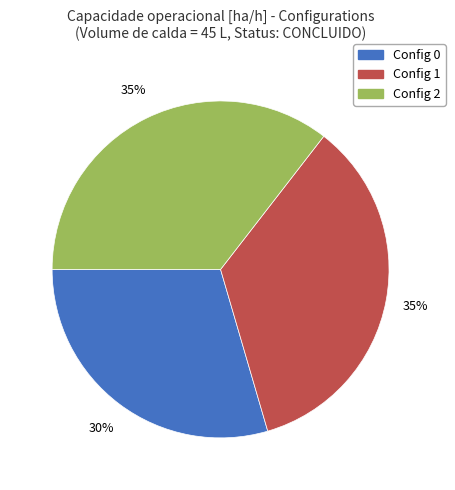

Is there a majority slice in this chart?

No